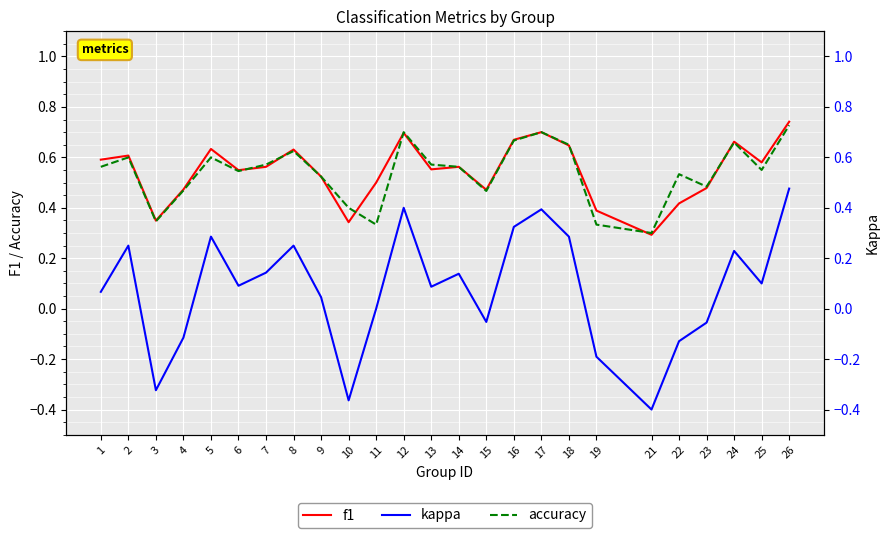

At which label is f1 closest to 0?

21